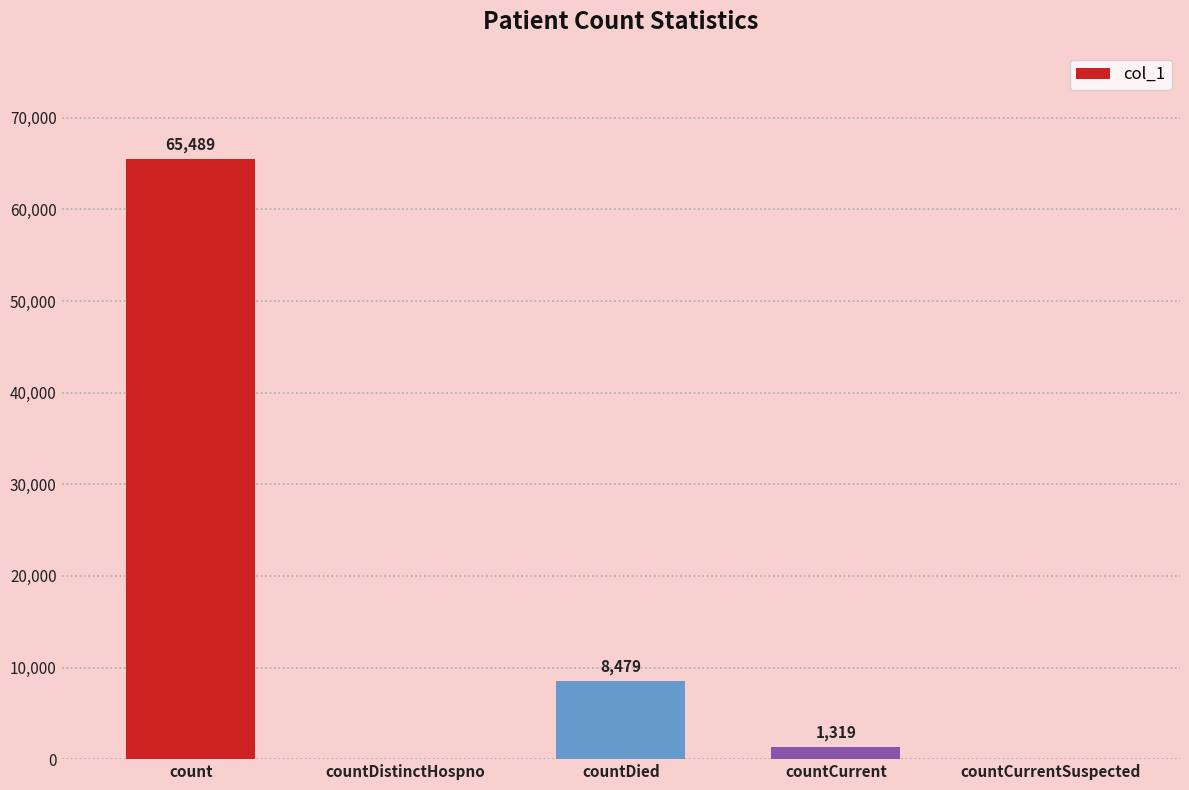

Are the bars grouped side by side (vs. stacked)?

No